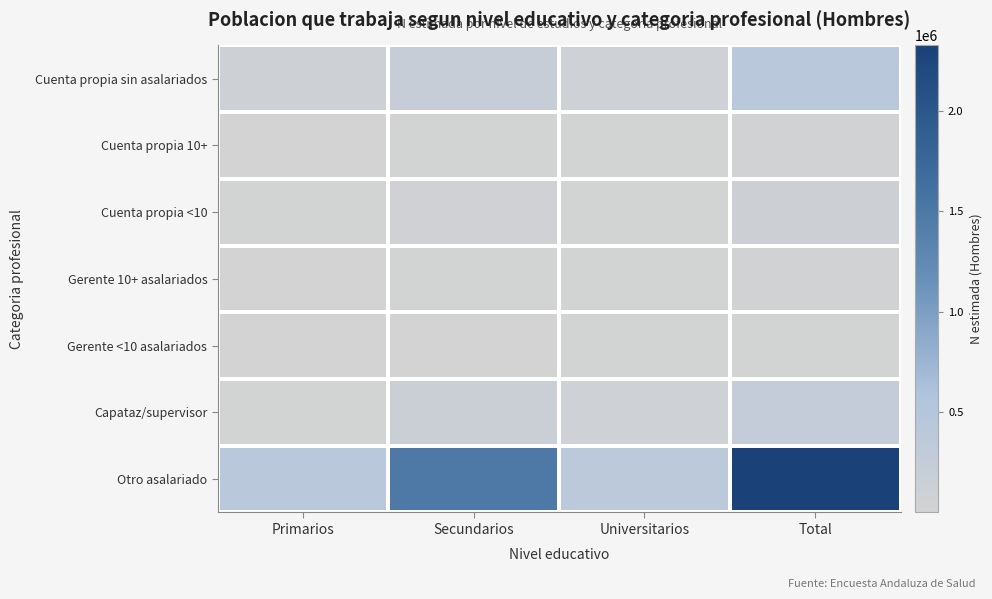

At how many categories does at least one series exceed 1927429?

1